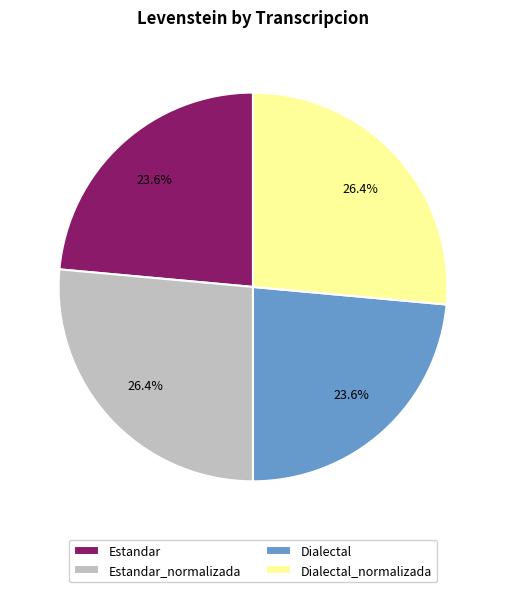

Does Estandar represent more than half of the total?

No